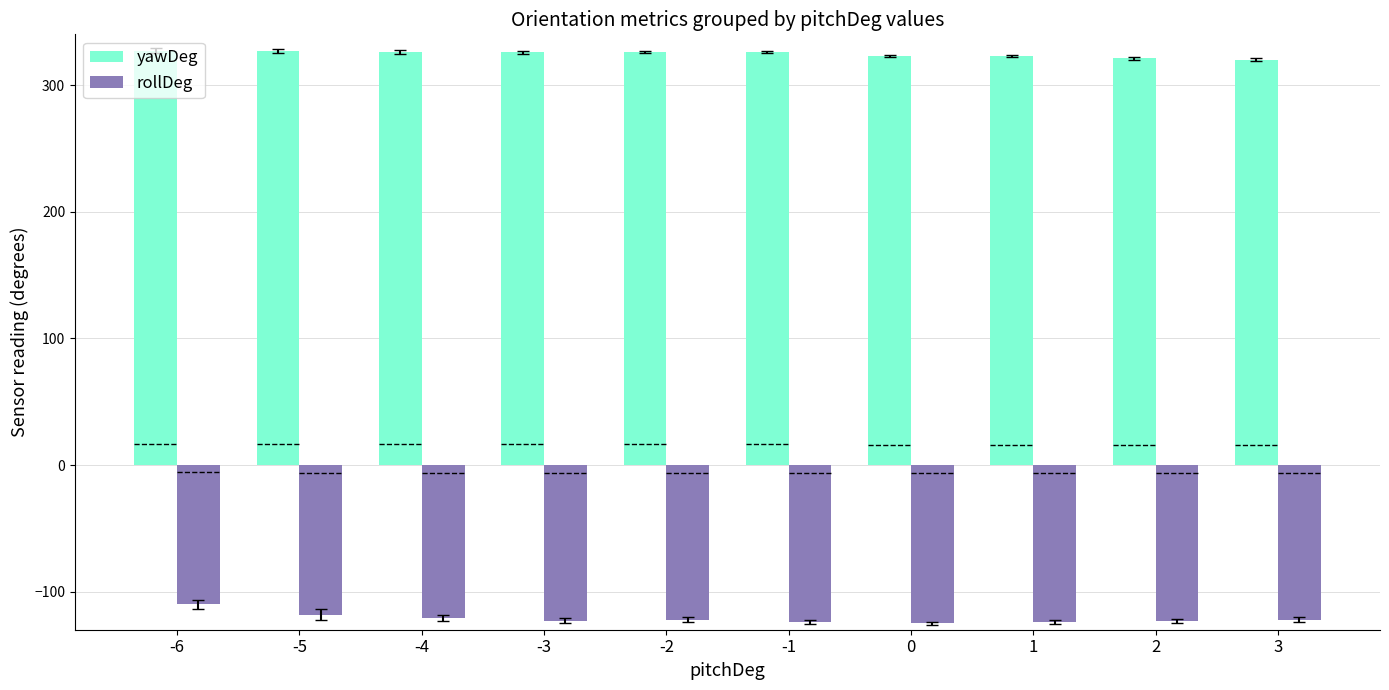

At which category is the sum across all series the highest?

-6